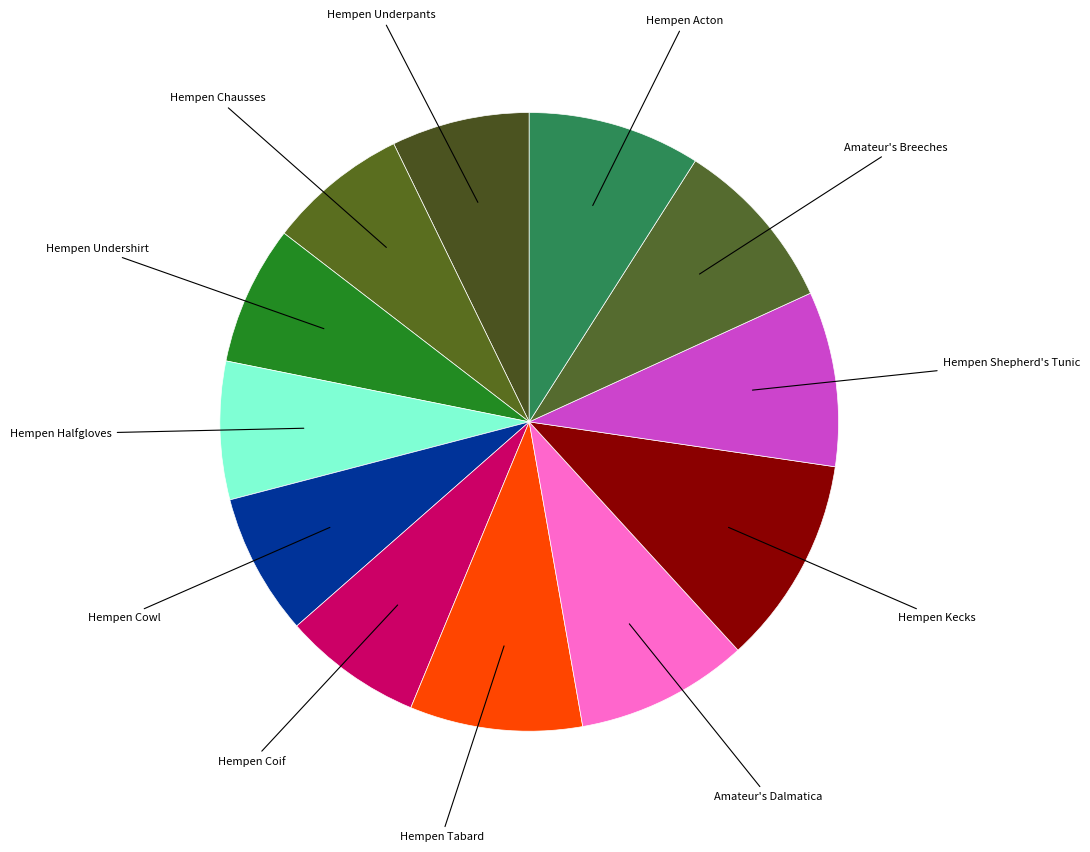

True or false: Hempen Kecks accounts for 17% of the total.

False